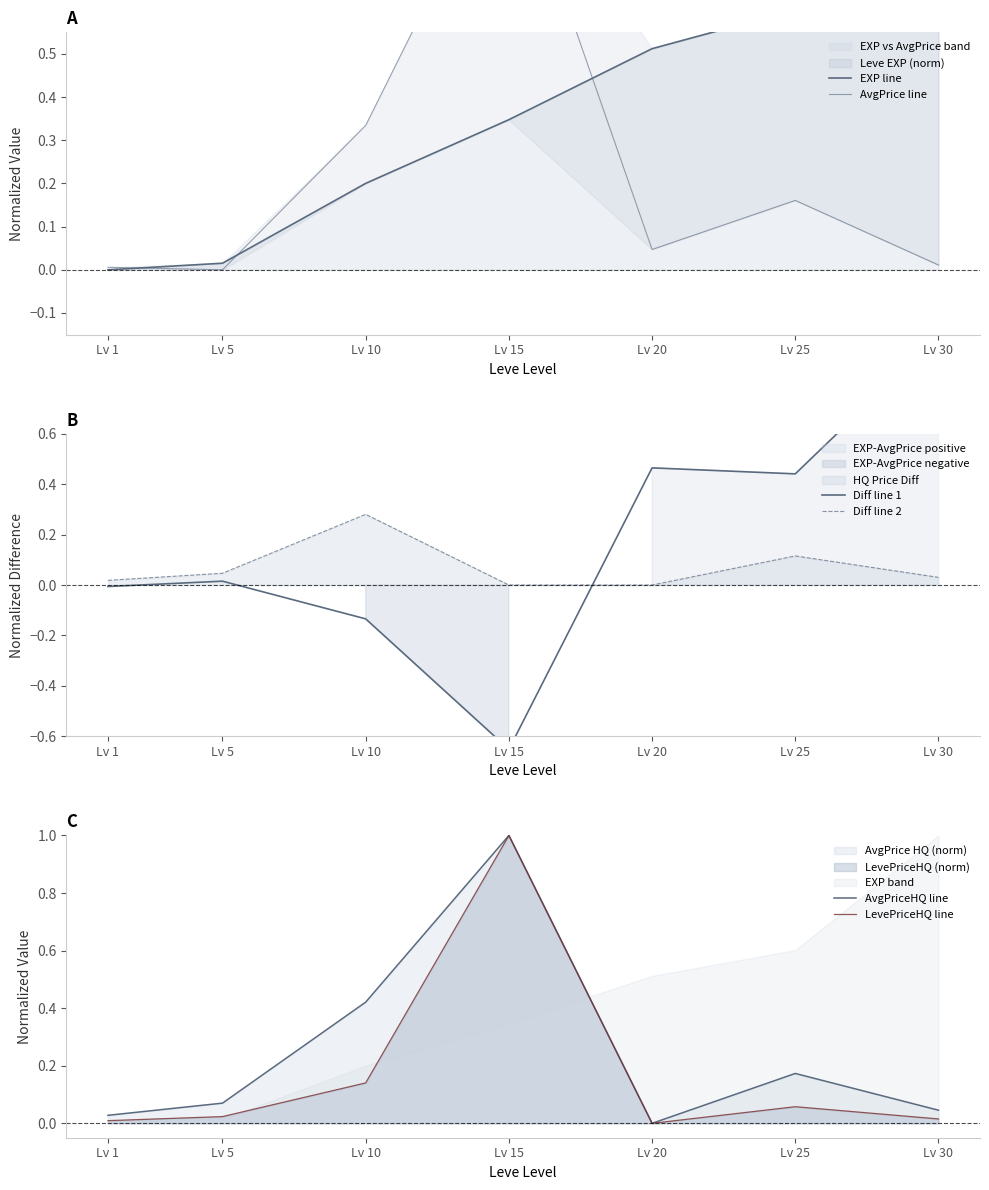

Which category has the highest value in the Diff line 2 series?

Lv 10